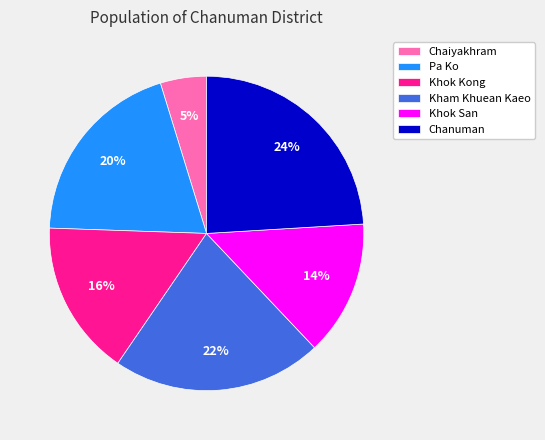

Does any single category account for the majority?

No